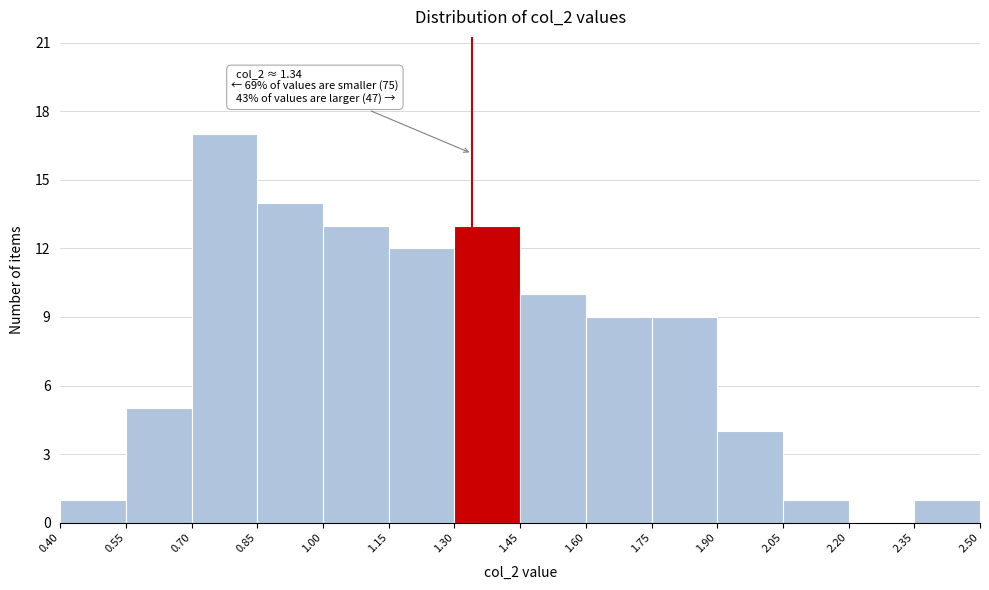

Which range on the x-axis has the tallest bar?

0.70 to 0.85